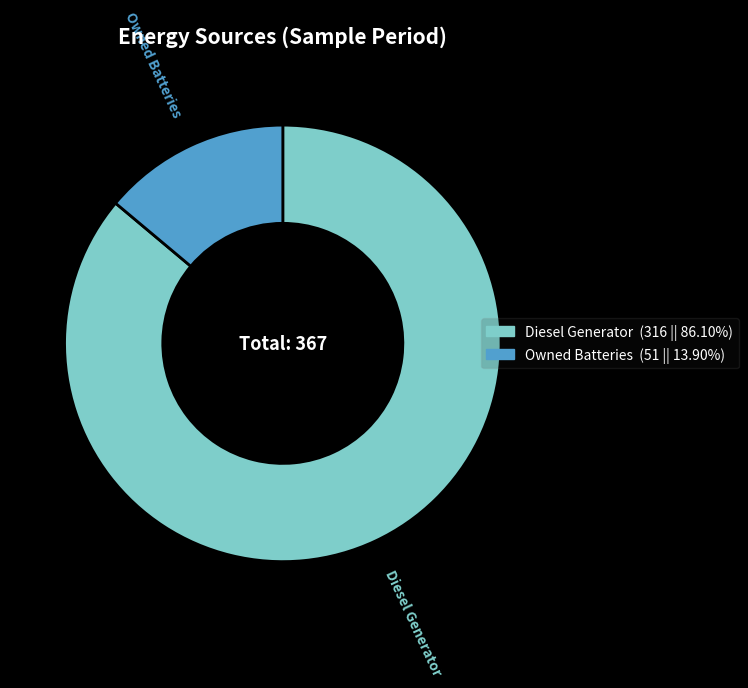

How many segments does this pie chart have?

2